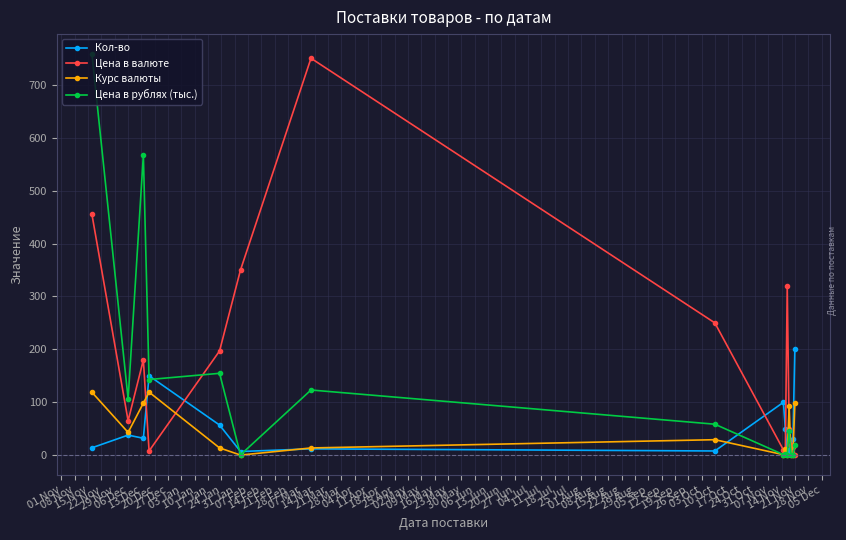

True or false: Курс валюты has more than 2 points higher than both neighbors.

True